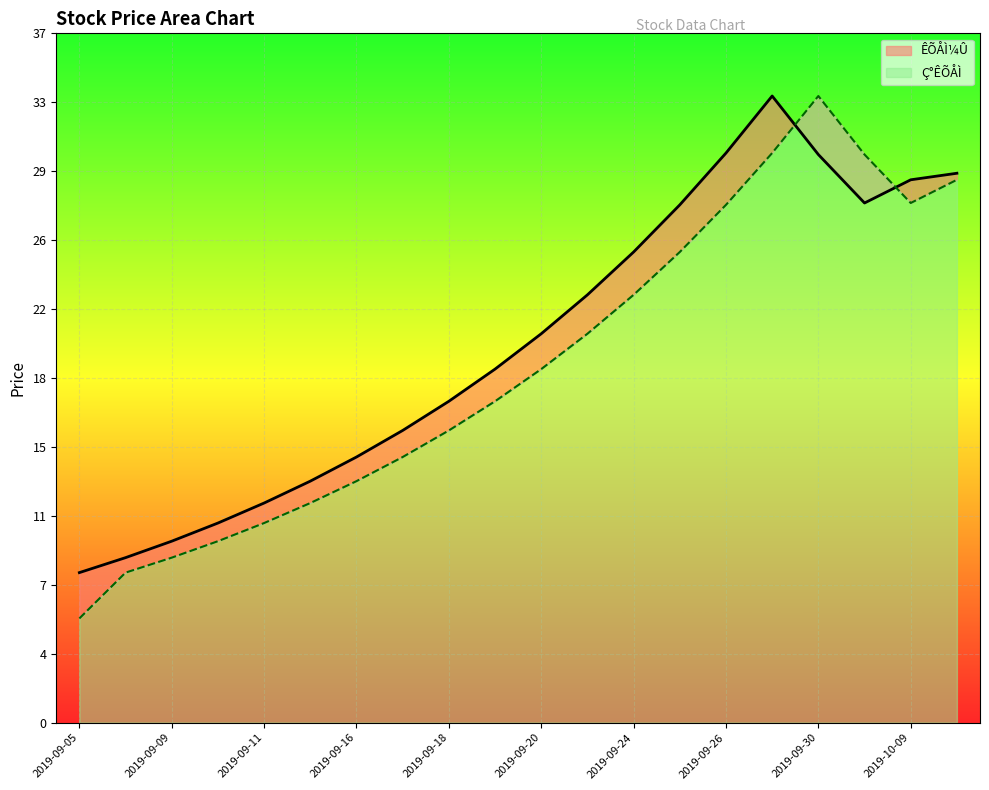

Rank the series by their maximum value, from highest to lowest.

ÊÕÅÌ¼Û, Ç°ÊÕÅÌ